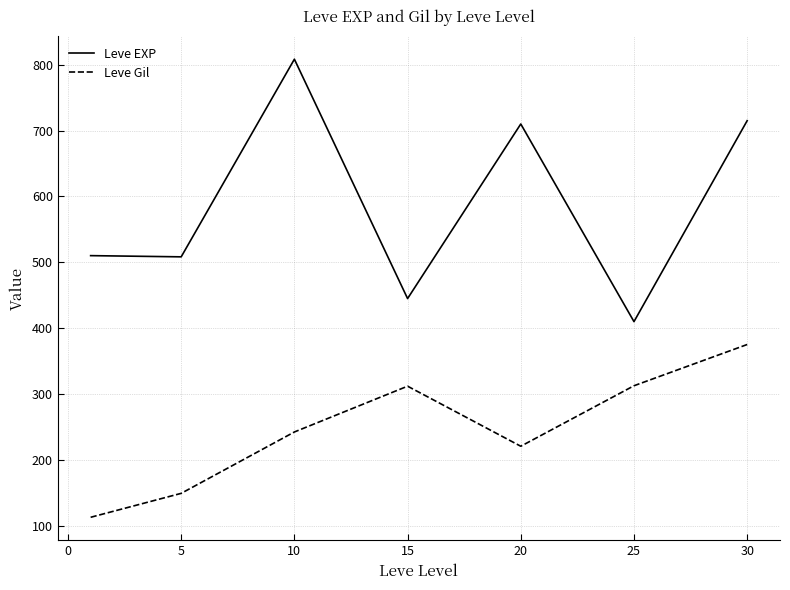

List the series in order of their overall mean, highest first.

Leve EXP, Leve Gil